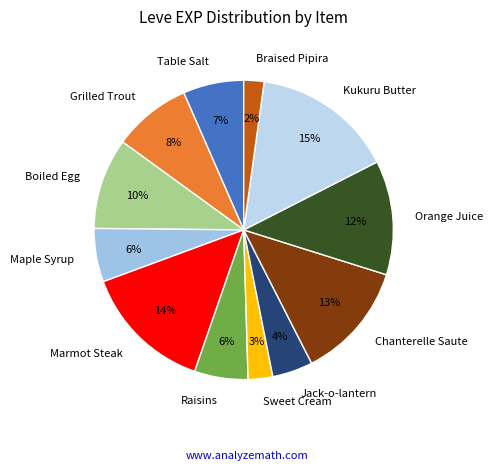

Which category has the biggest portion of the pie?

Kukuru Butter